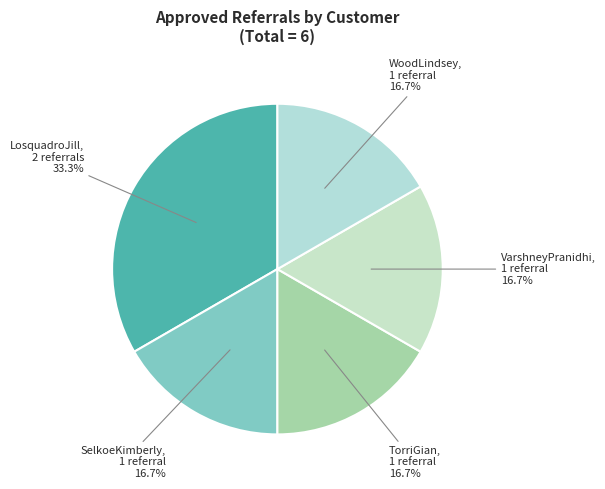

Between SelkoeKimberly and LosquadroJill, which is larger?

LosquadroJill